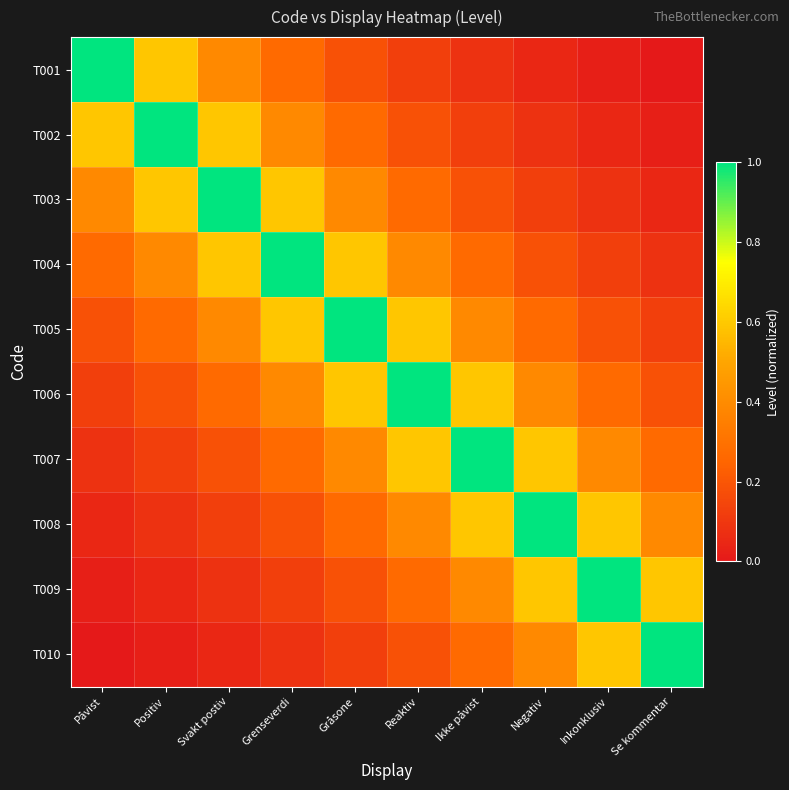

Which has a higher value, Ikke påvist or Positiv?

Positiv